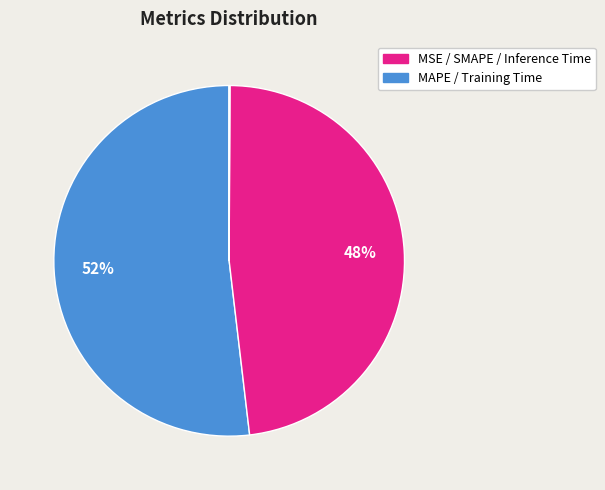

Which category accounts for the majority?

MAPE